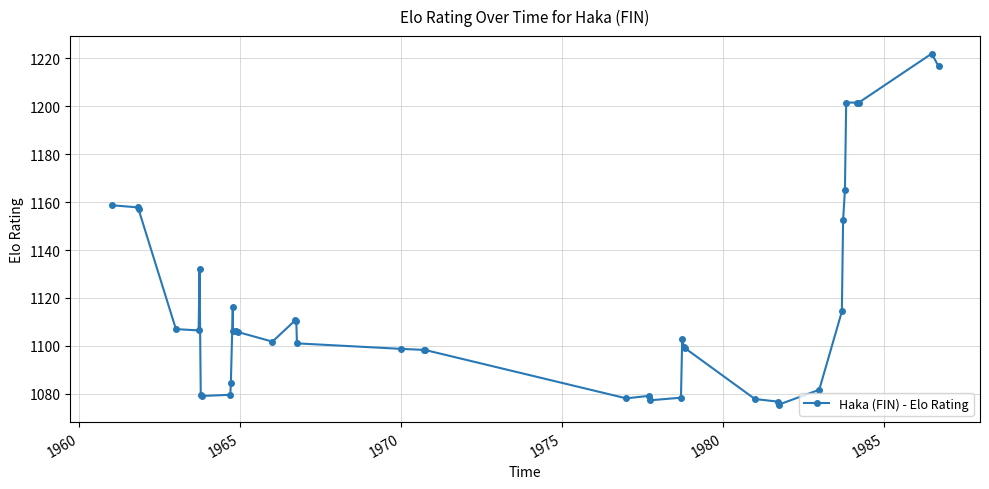

True or false: the data has more than 0 interior local peaks.

True